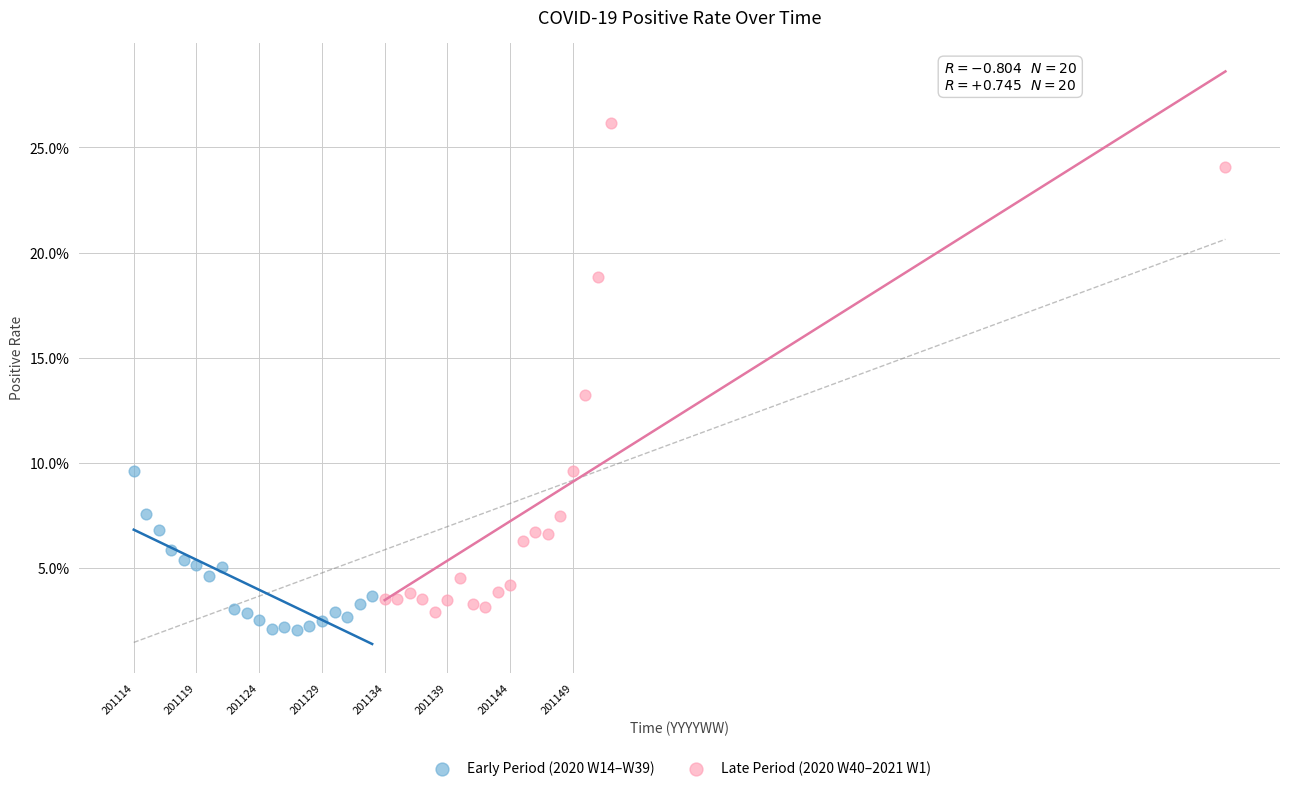

Which series contains the lowest Y value?

Early Period (2020 W14–W39)